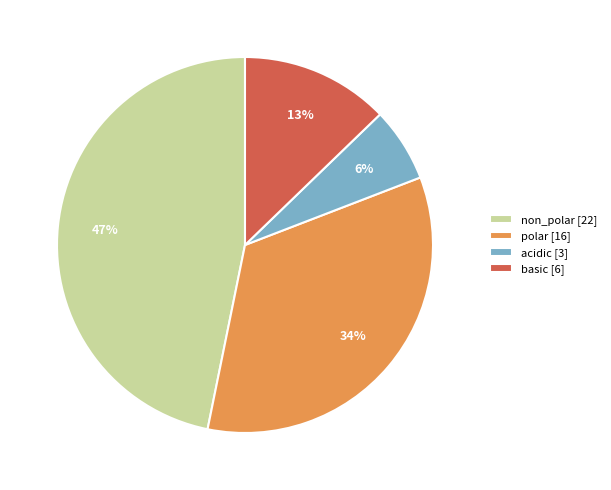

Does non_polar represent more than half of the total?

No